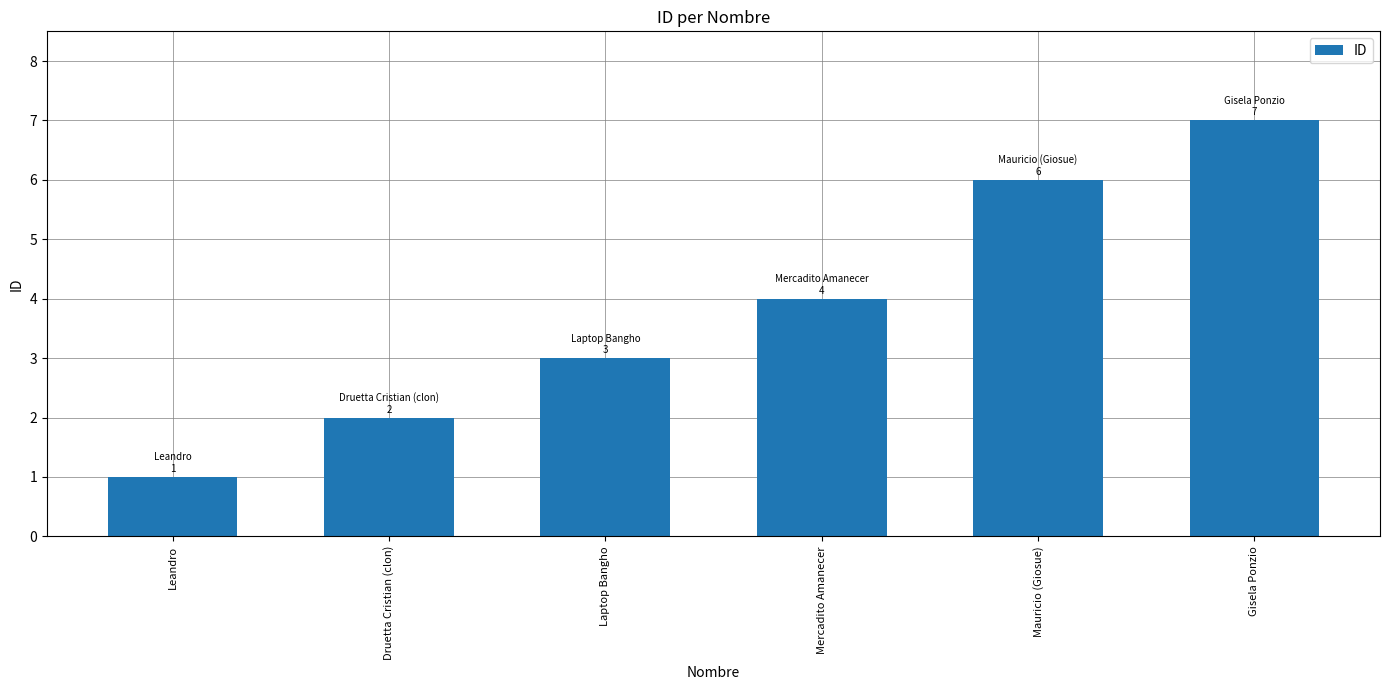

Which category has the lowest value across all series?

Leandro